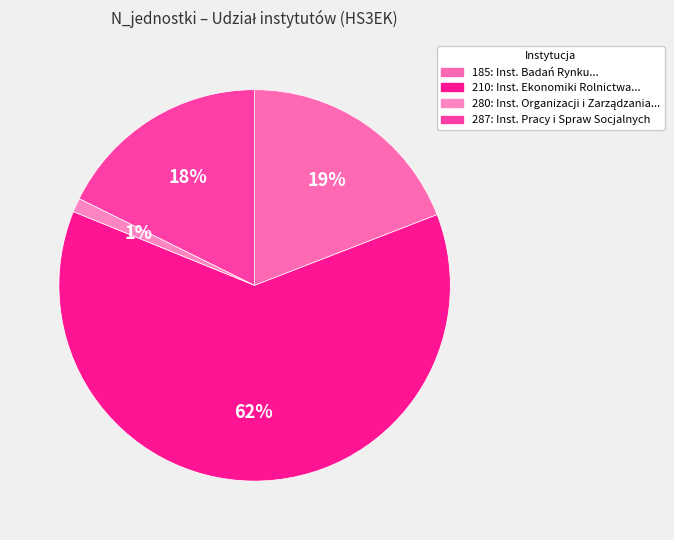

To the nearest percent, what percentage of the pie is 280?

1%